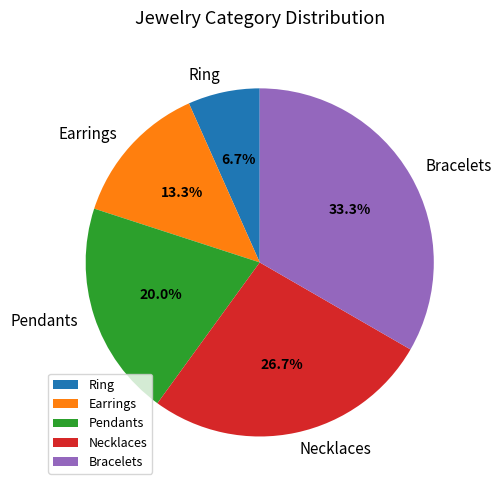

How many slices are in this pie chart?

5